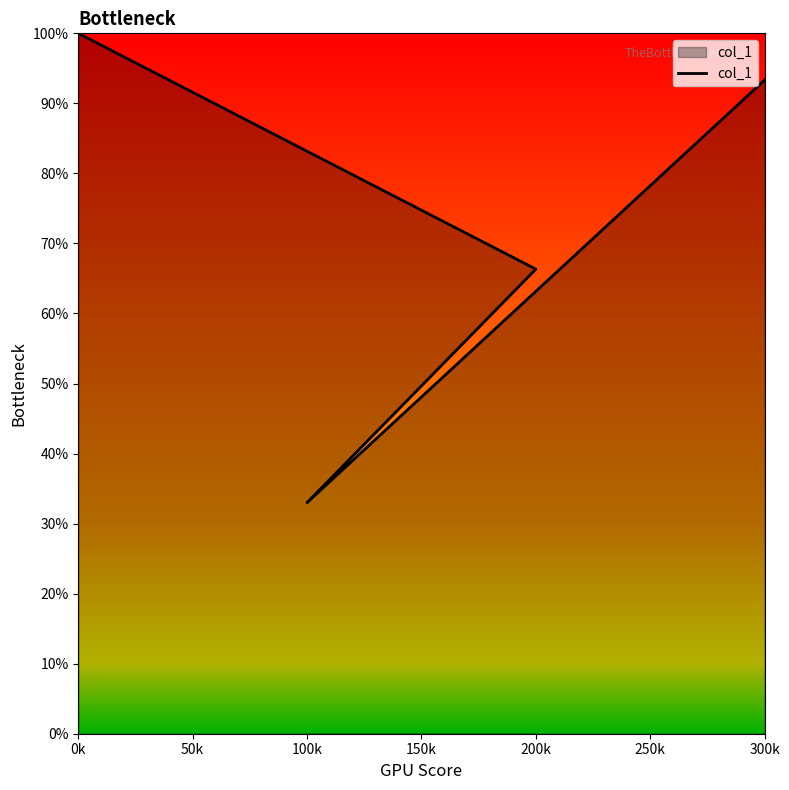

List the labels in order of value, smallest first.

100k, 200k, 300k, 0k